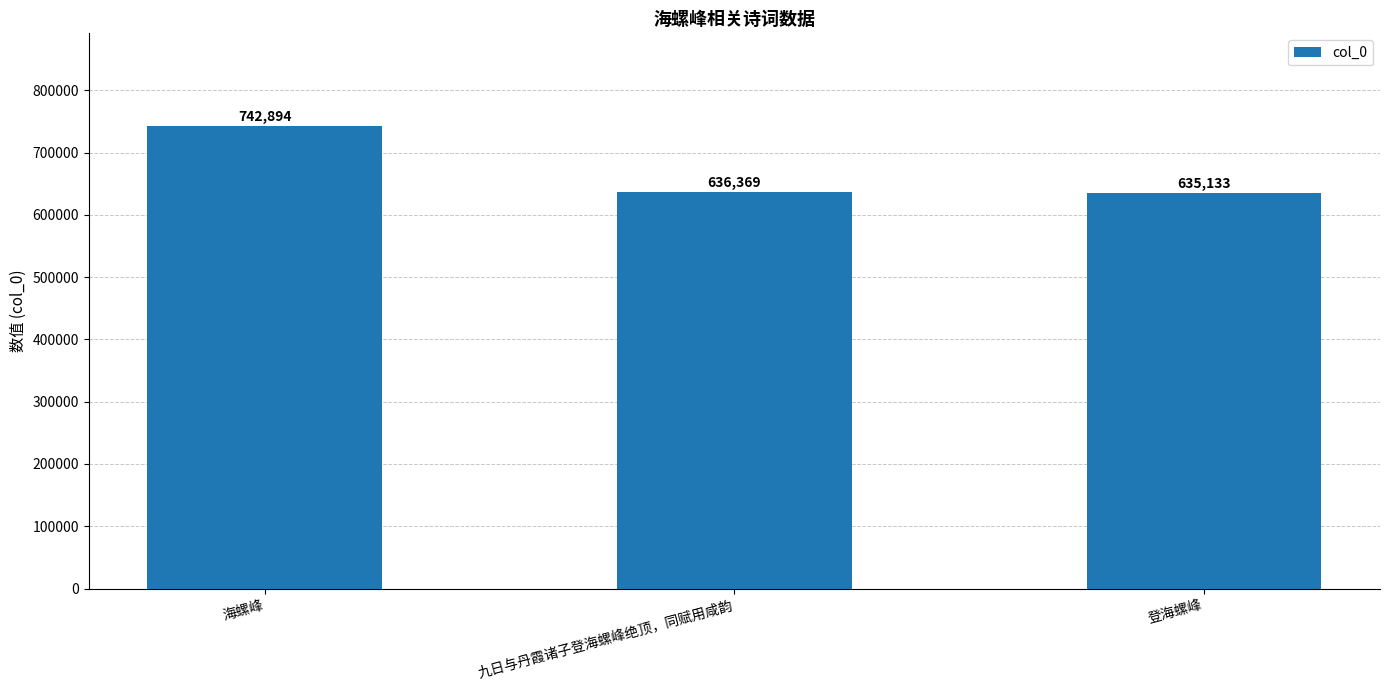

What is the minimum value shown in the chart?

635133